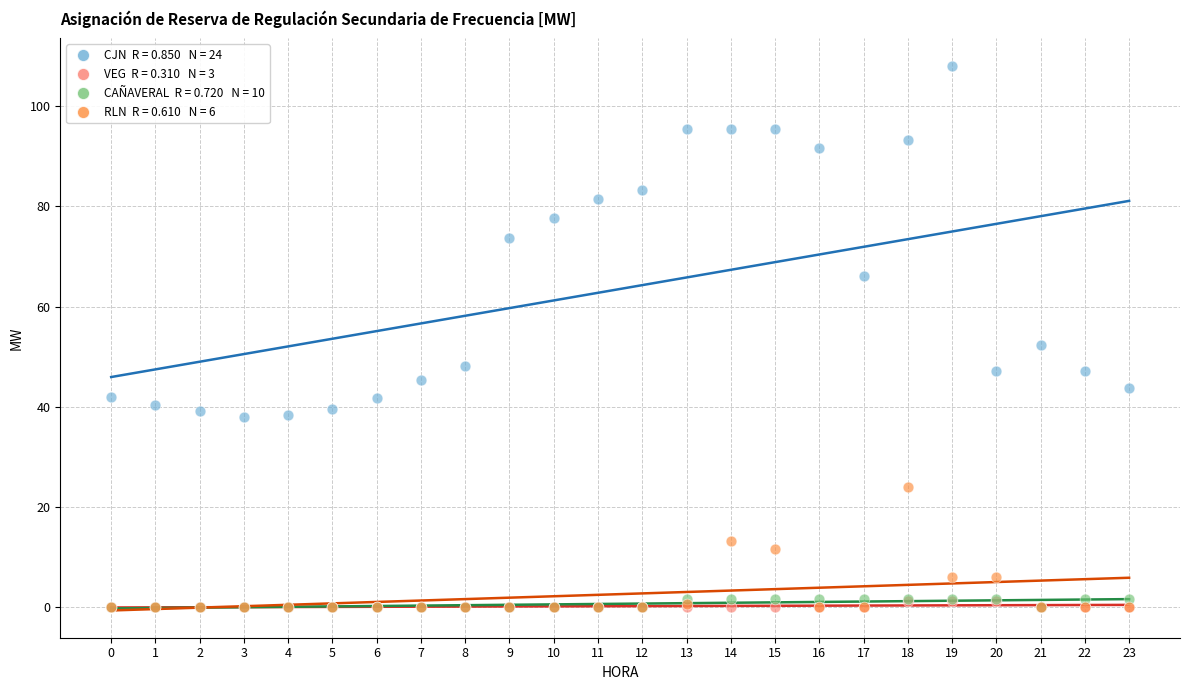

Across all series, what Y value is closest to 54?

52.4